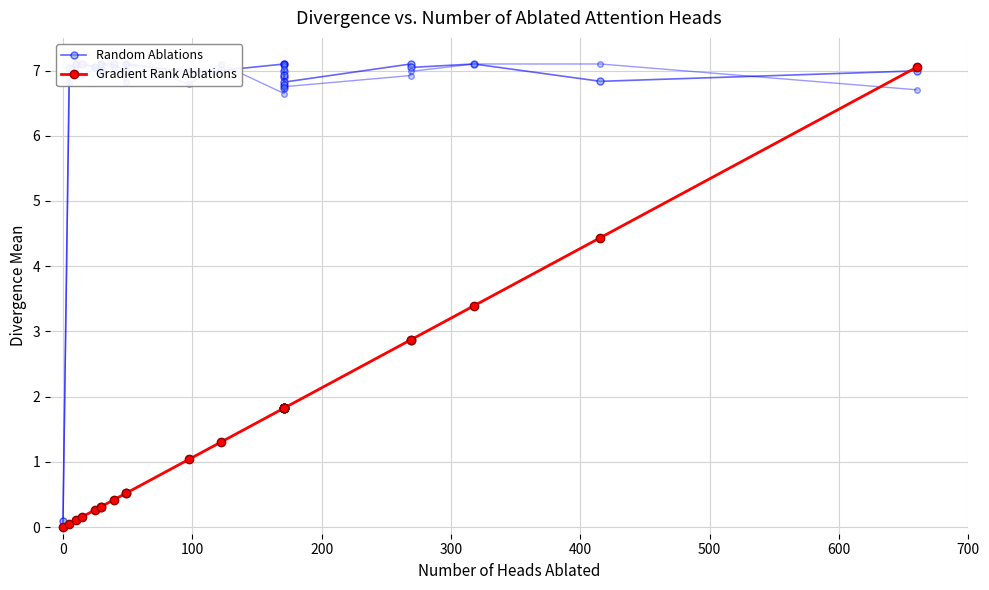

What are all the series names shown in the legend?

Random Ablations, Gradient Rank Ablations